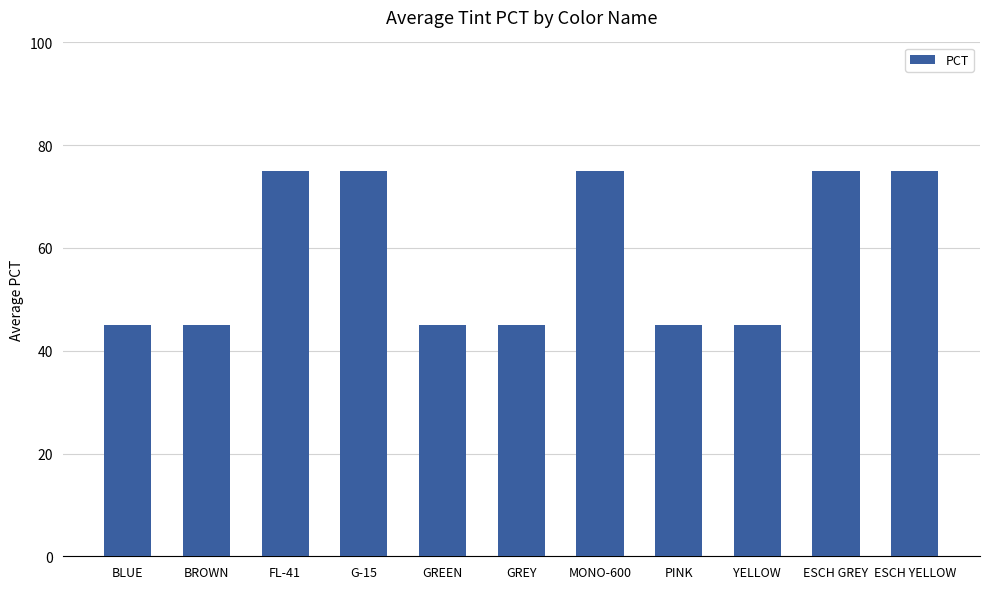

Reading left to right, list all the values displayed in this chart.

BLUE=45	BROWN=45	FL-41=75	G-15=75	GREEN=45	GREY=45	MONO-600=75	PINK=45	YELLOW=45	ESCH GREY=75	ESCH YELLOW=75